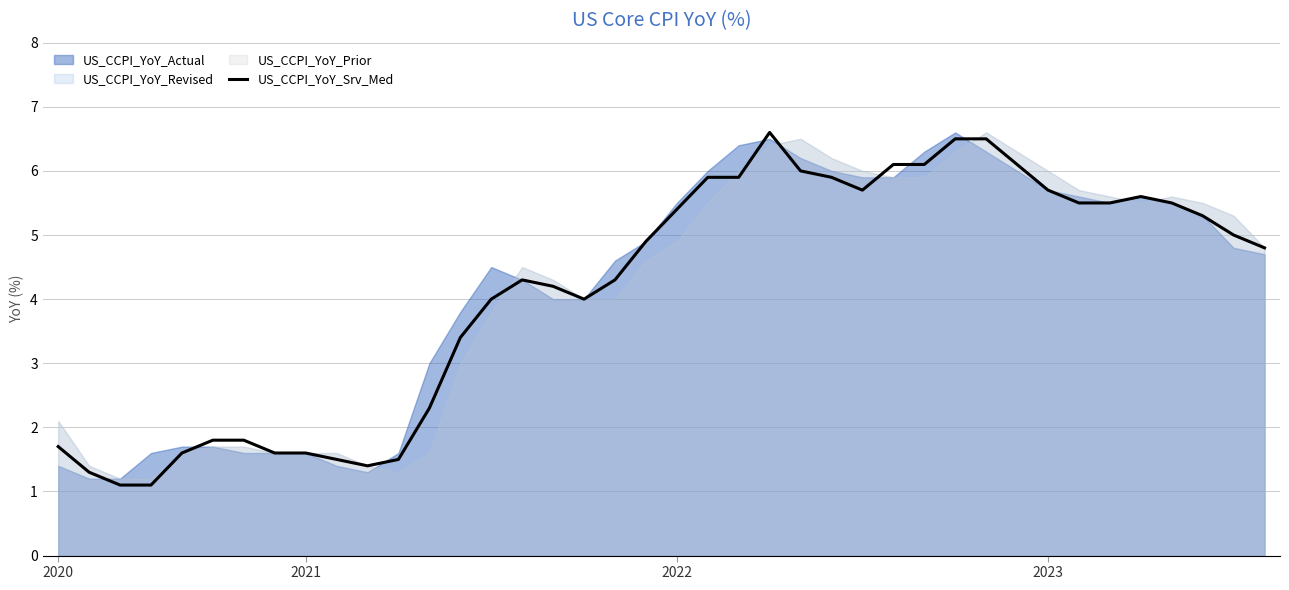

What is the ratio of the value at 23 to the value at 17?

1.6